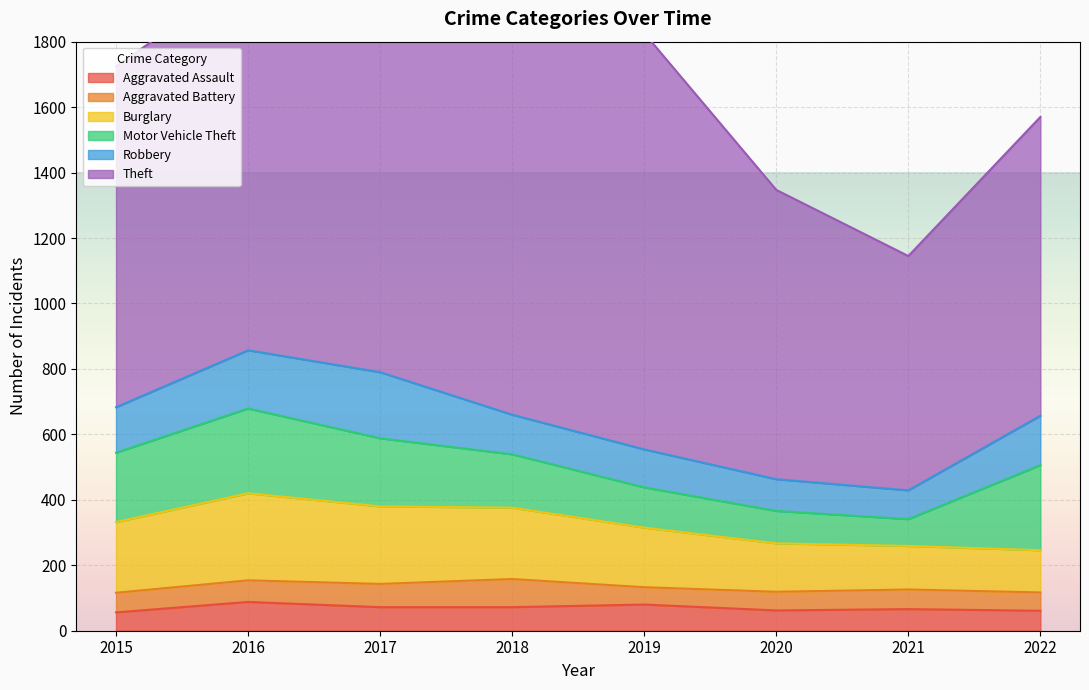

What is the value of the Robbery point at the 2nd from the left?

178